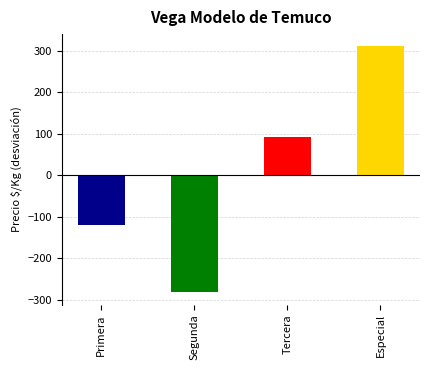

How many positive values are there?

2